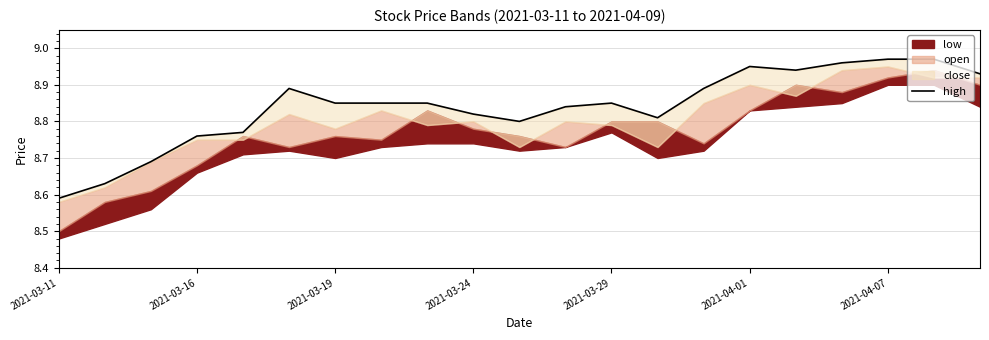

How many lines are shown in the chart?

1